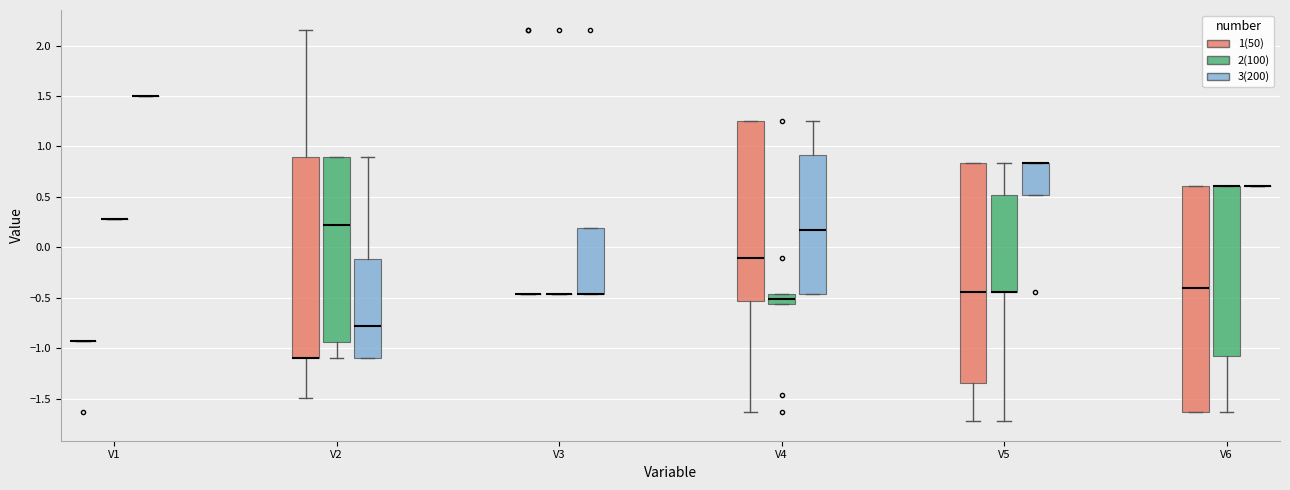

Comparing the boxes themselves (not the whiskers), which one is the tallest?

V6 (1(50))